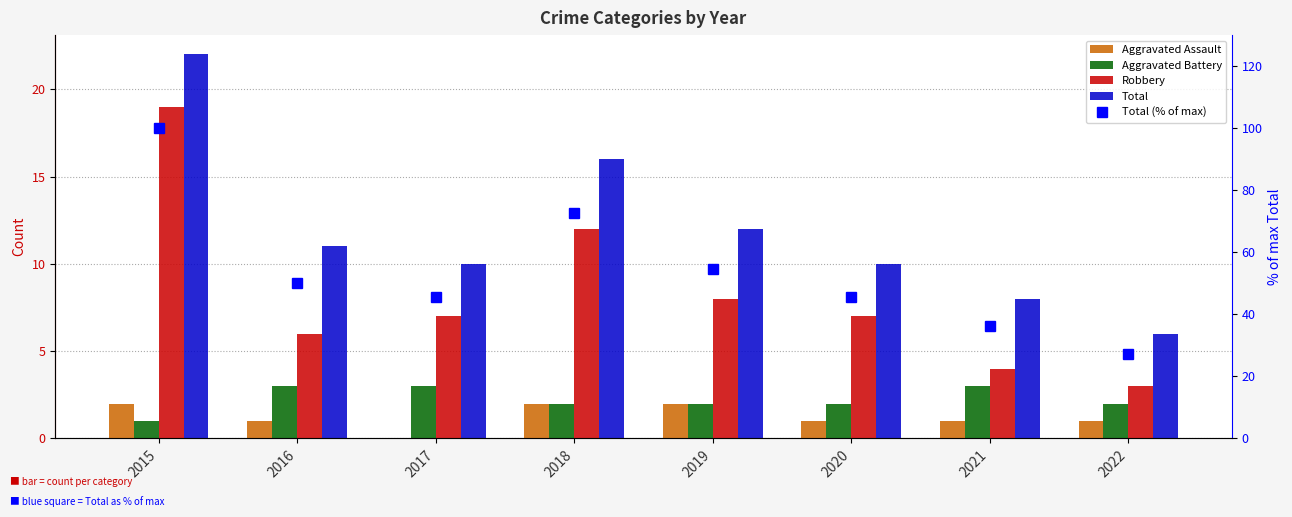

Rank the series at 2021 from highest to lowest value.

Total (% of max), Total, Robbery, Aggravated Battery, Aggravated Assault